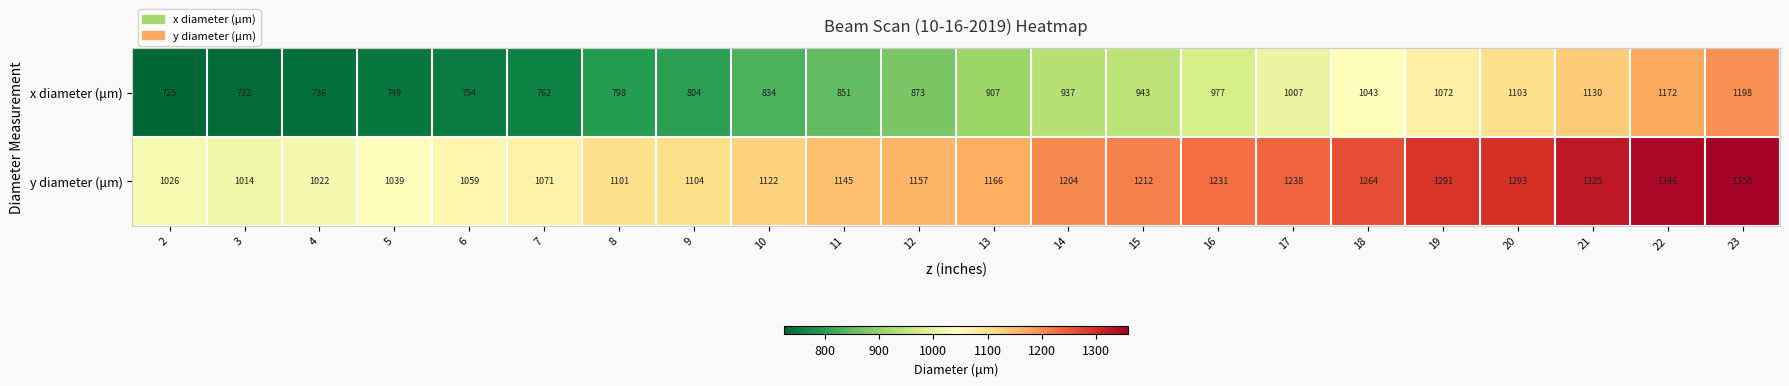

What is the sum of the x diameter (μm) values at 16 and 5?

1726